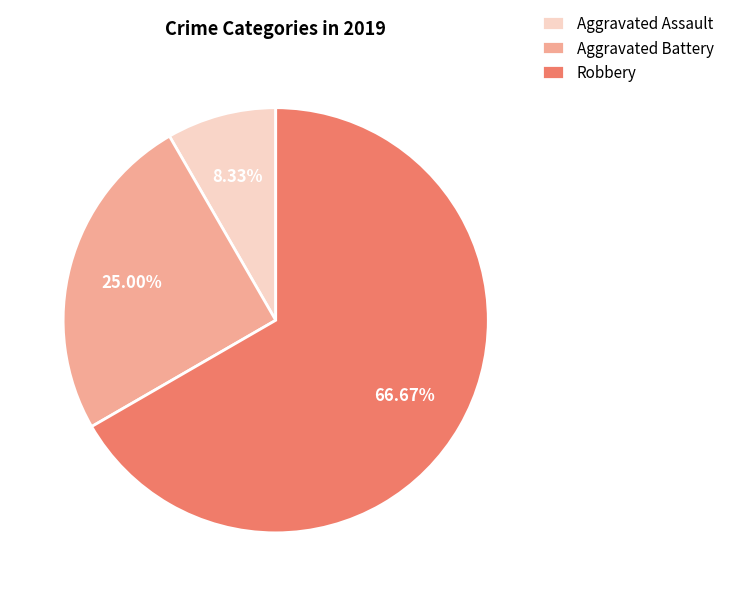

What is the total percentage of Robbery and Aggravated Battery?

91.7%